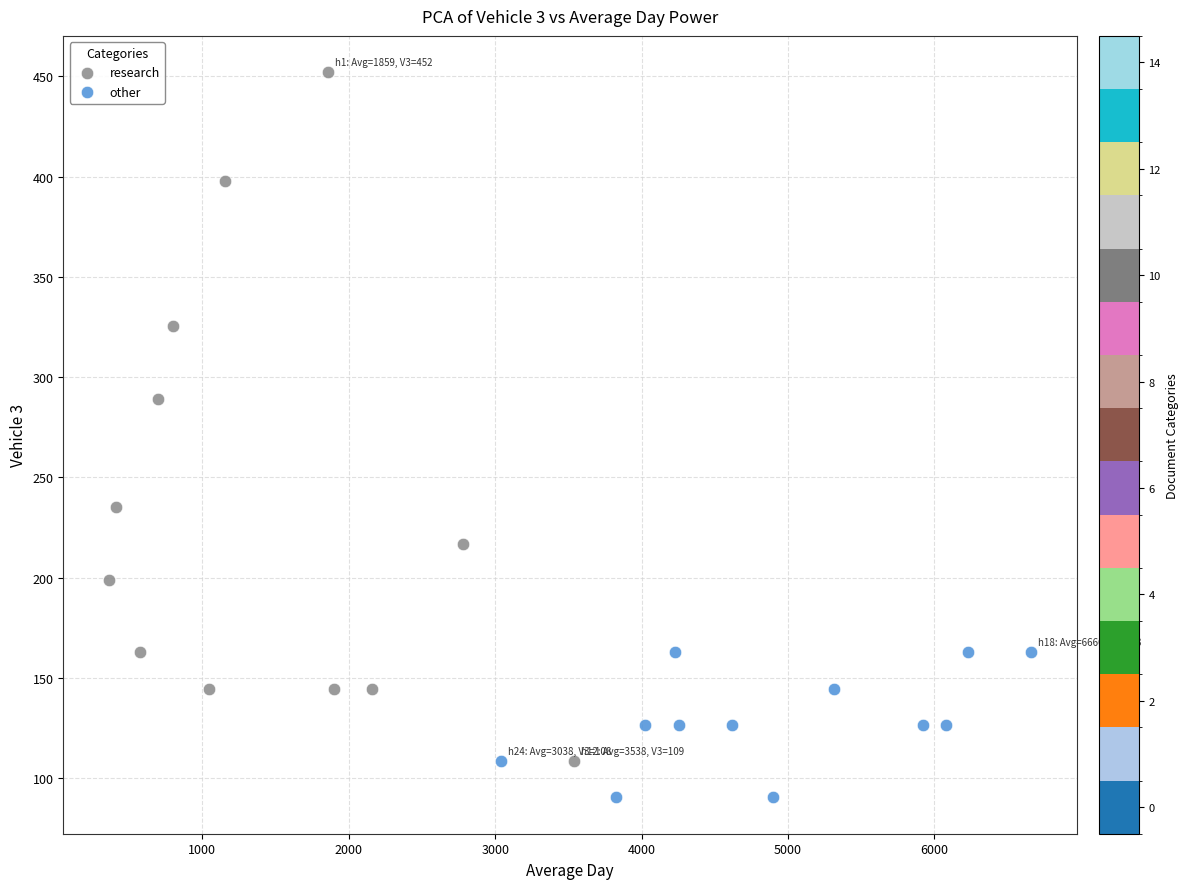

Which series has the largest Y range (max minus min)?

research